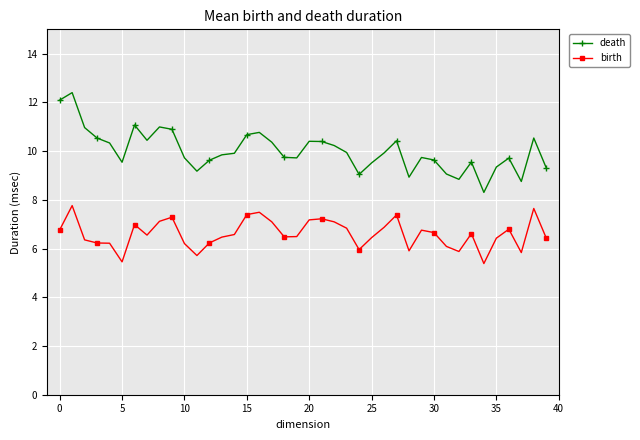

How many lines are shown in the chart?

2